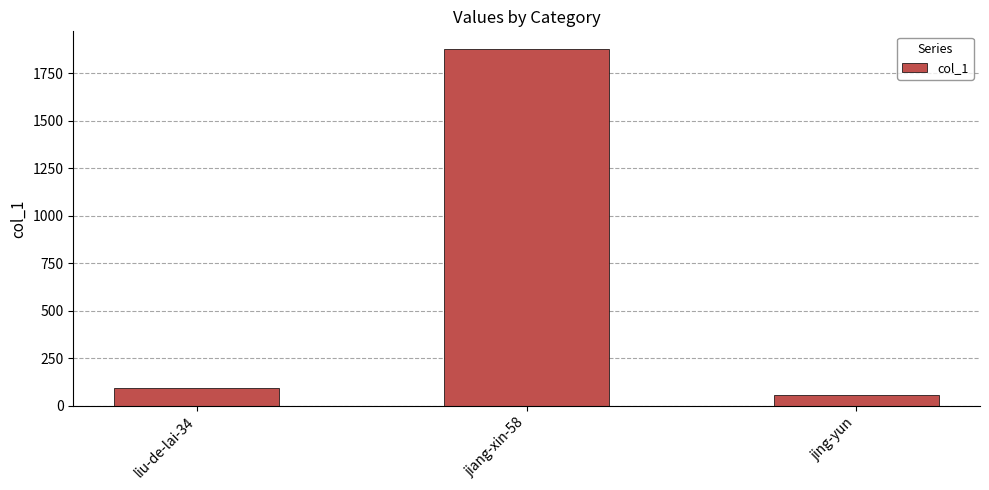

What is the average value?

675